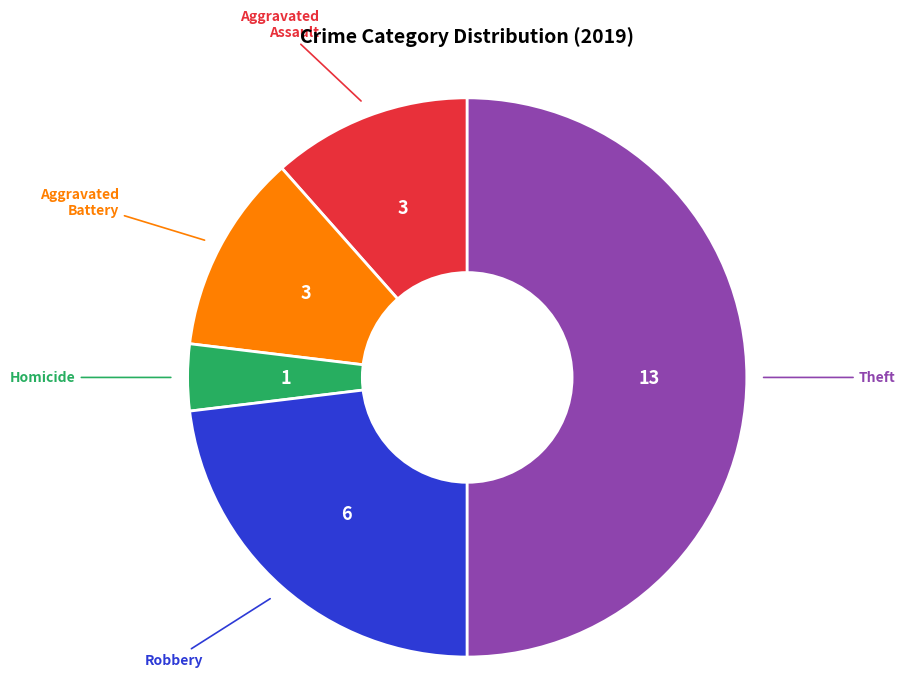

Count the number of slices in the pie.

5